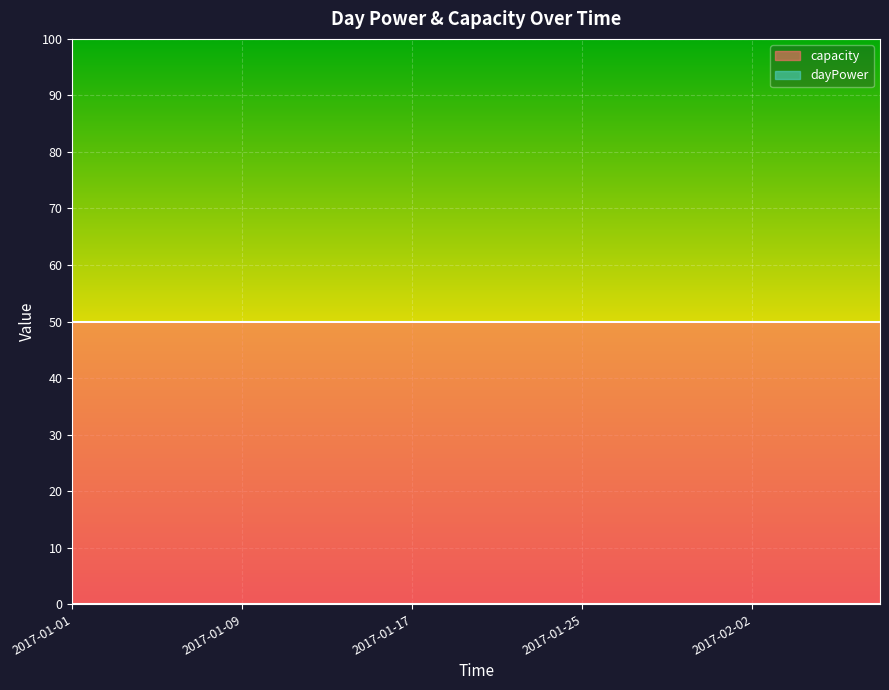

What is the greatest value displayed?

50